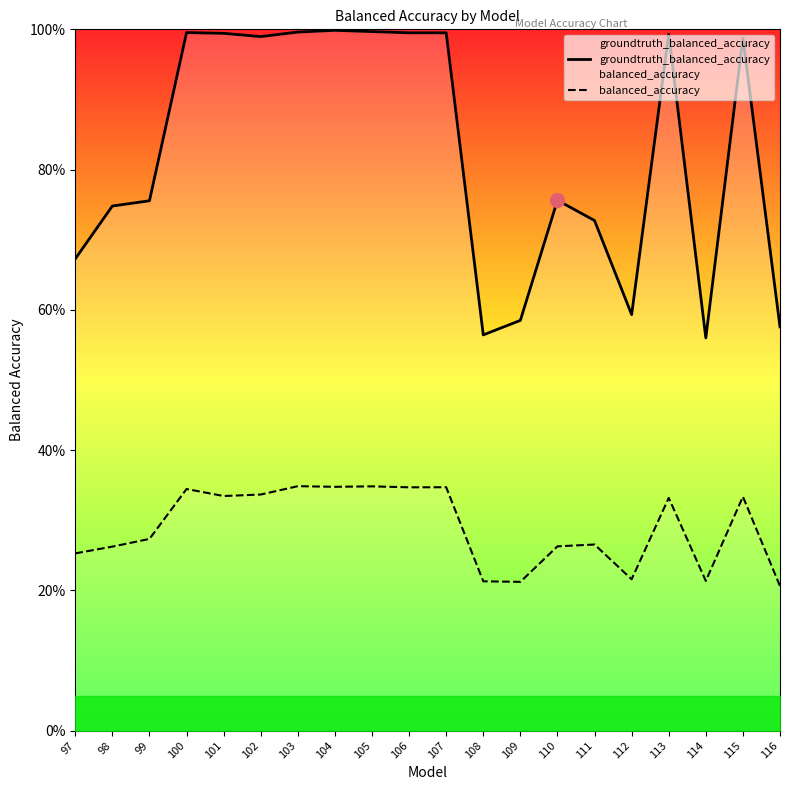

Is the value of groundtruth_balanced_accuracy at 112 greater than the value of balanced_accuracy at 113?

Yes